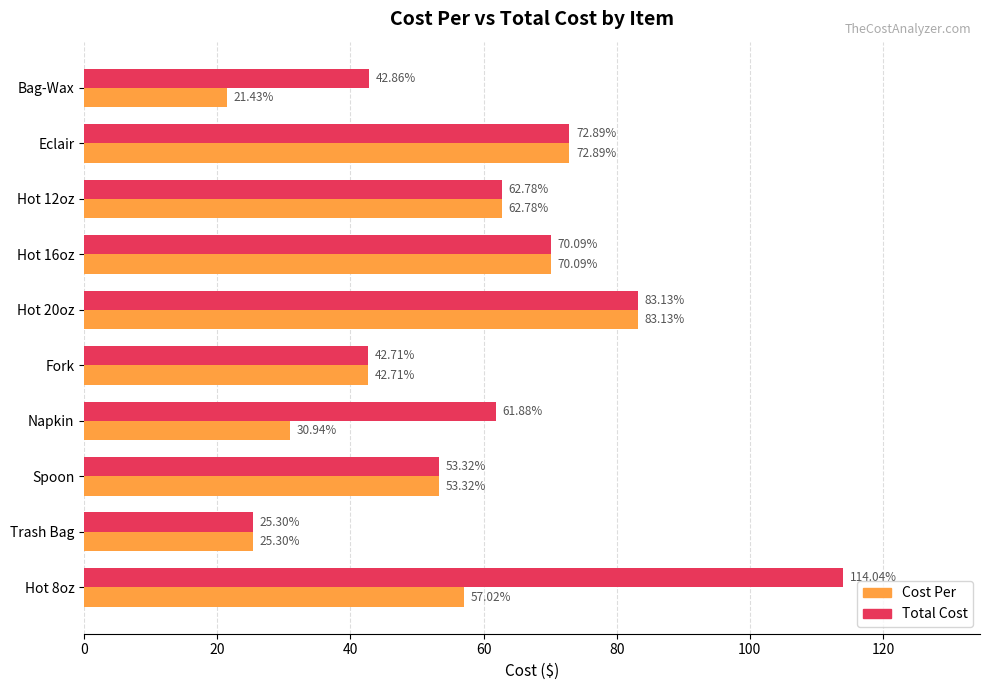

List the series in order of their overall mean, highest first.

Total Cost, Cost Per